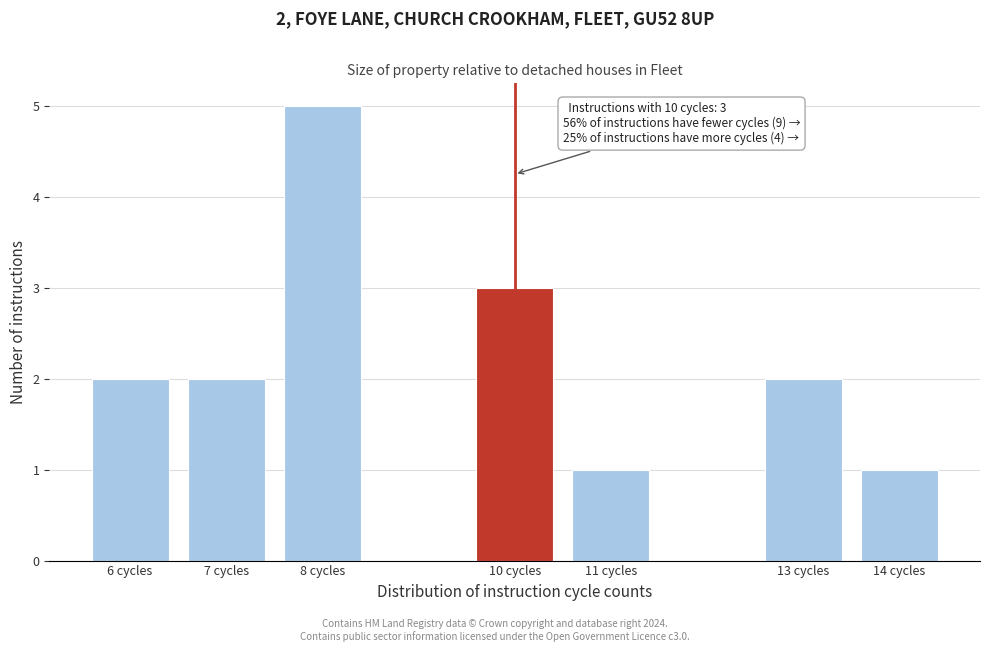

Reading left to right, list all the values displayed in this chart.

6 cycles=2	7 cycles=2	8 cycles=5	10 cycles=3	11 cycles=1	13 cycles=2	14 cycles=1